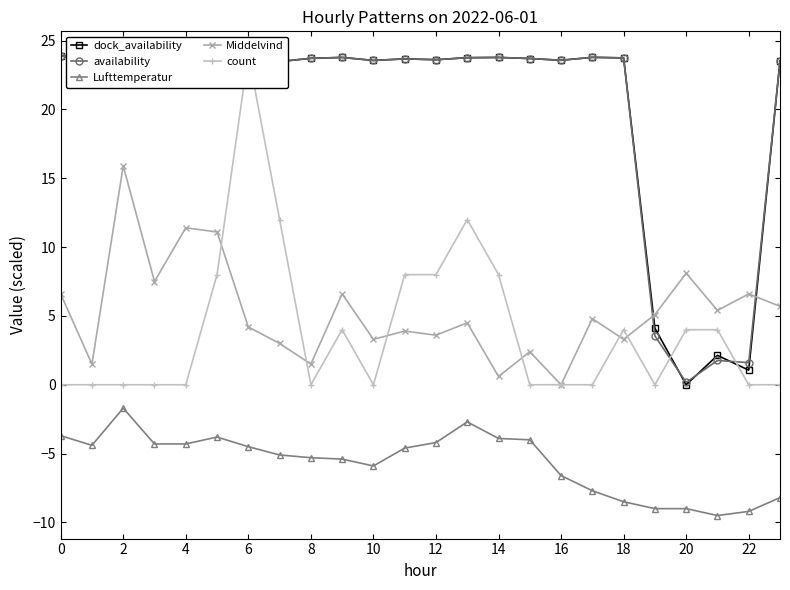

What are all the series names shown in the legend?

dock_availability, availability, Lufttemperatur, Middelvind, count